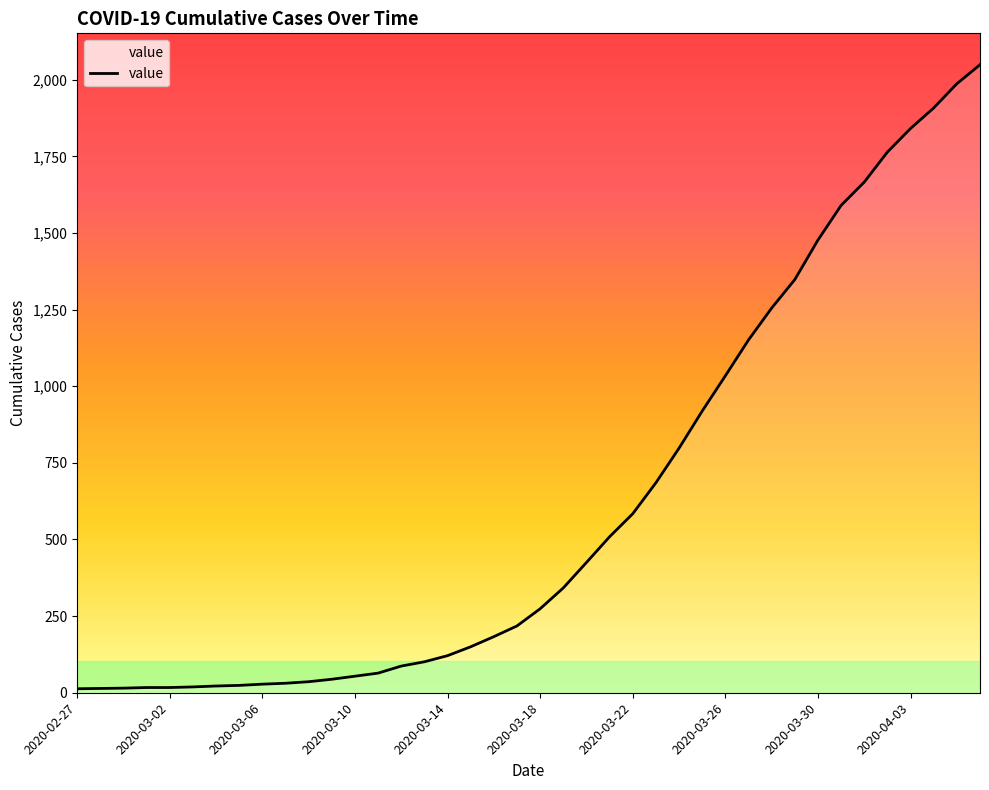

What is the maximum value shown in the chart?

2049